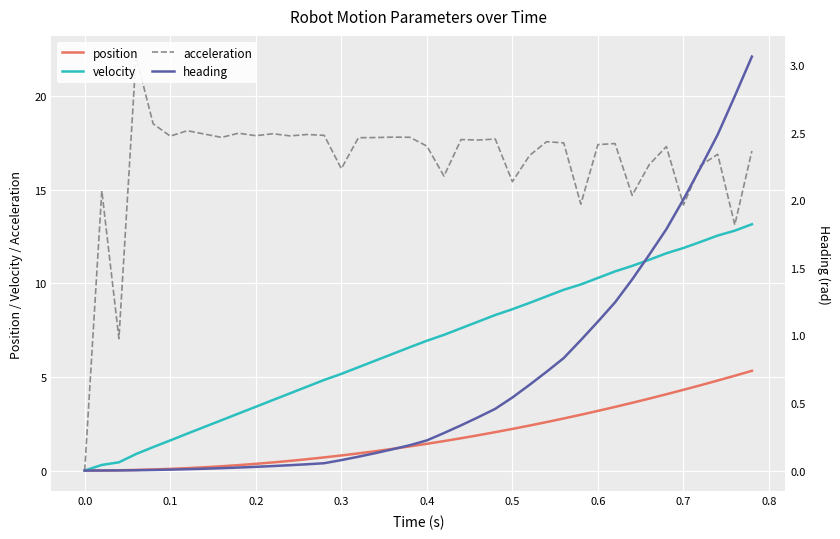

The value of position at 0.5 is 2.2. True or false?

True